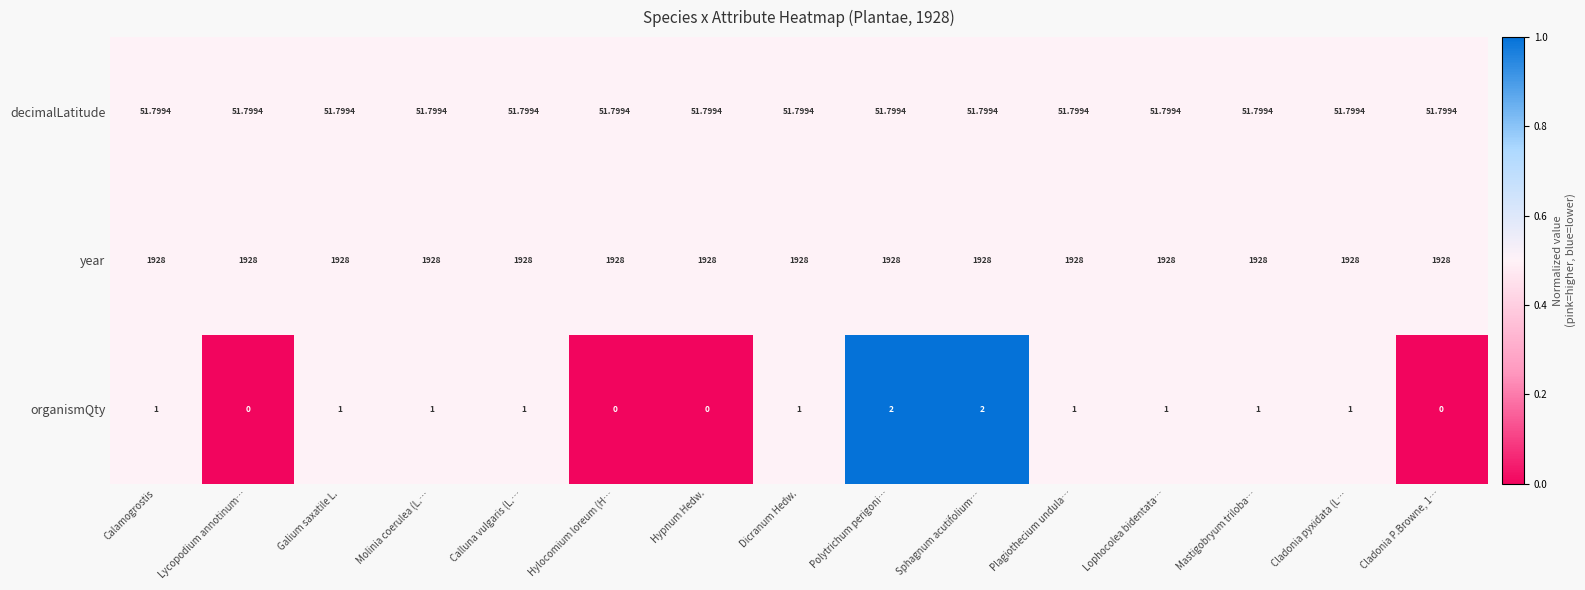

Which series has the largest range (max minus min)?

organismQty